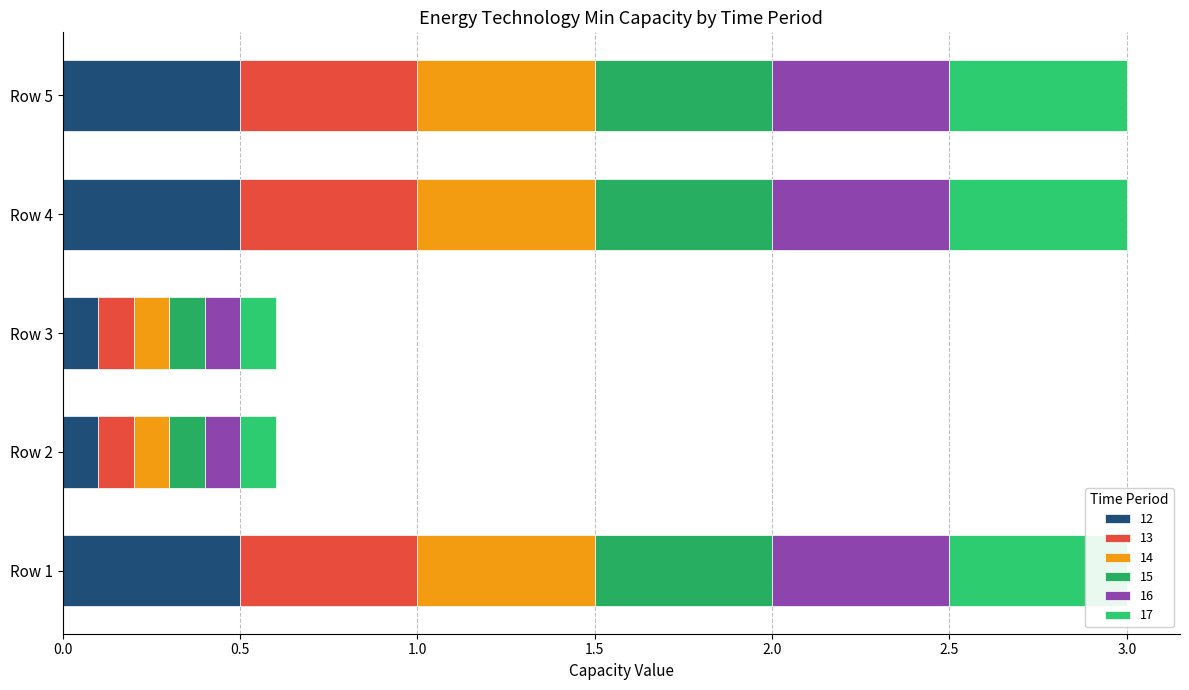

At Row 3, list the series in order from largest to smallest.

14, 15, 16, 17, 12, 13